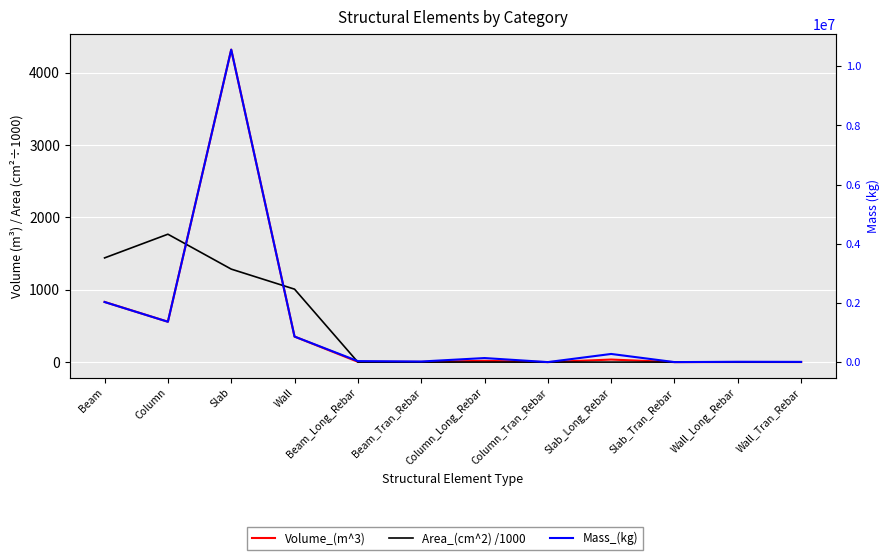

What is the label of the 9th point from the right?

Wall